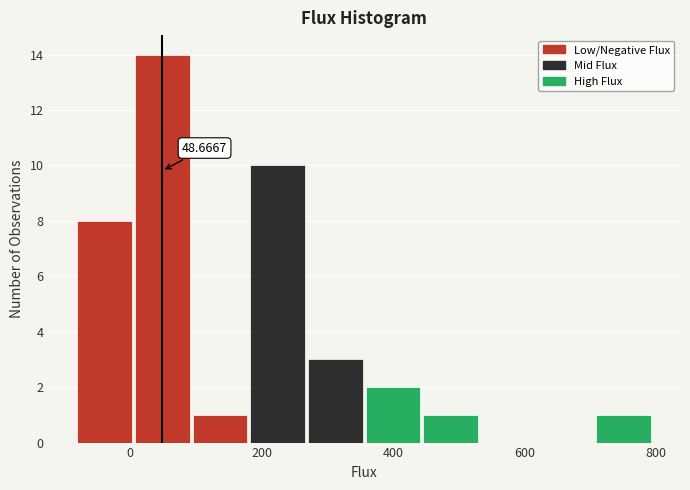

Which range on the x-axis has the tallest bar?

0 to 100